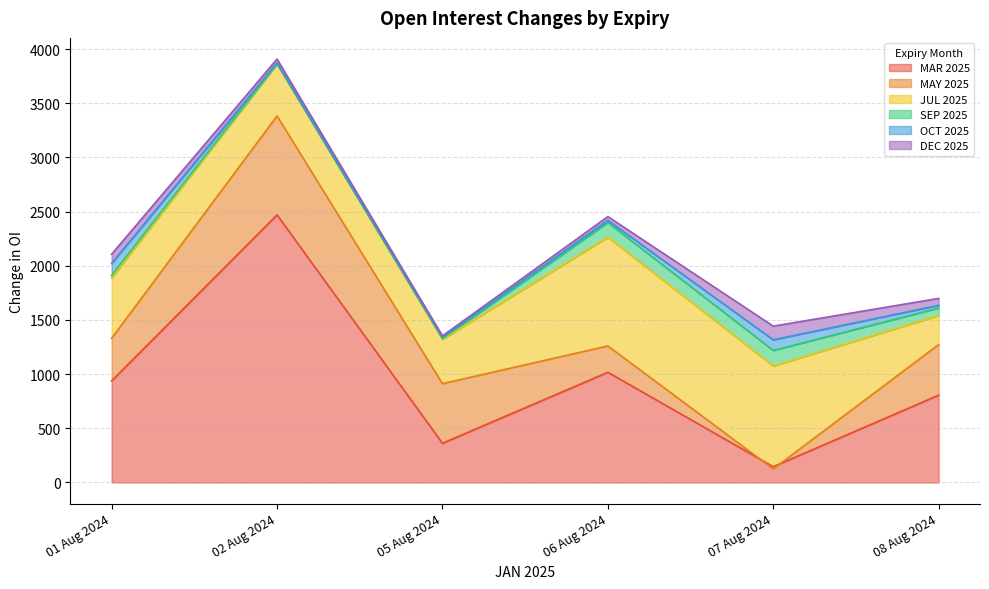

What is the average value of the SEP 2025 series?

64